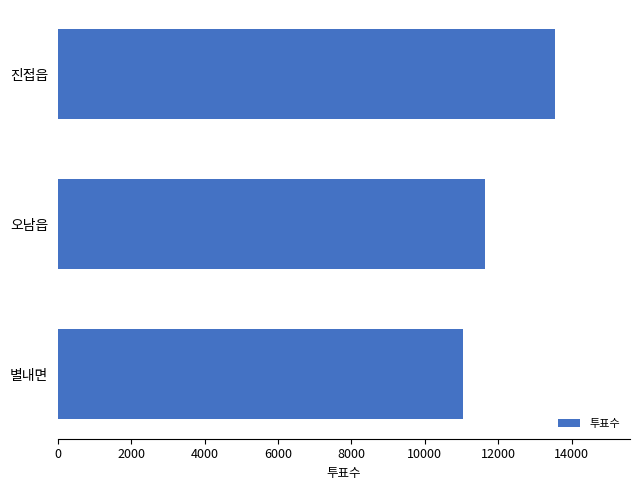

Where is the data nearest to the value 12295?

오남읍